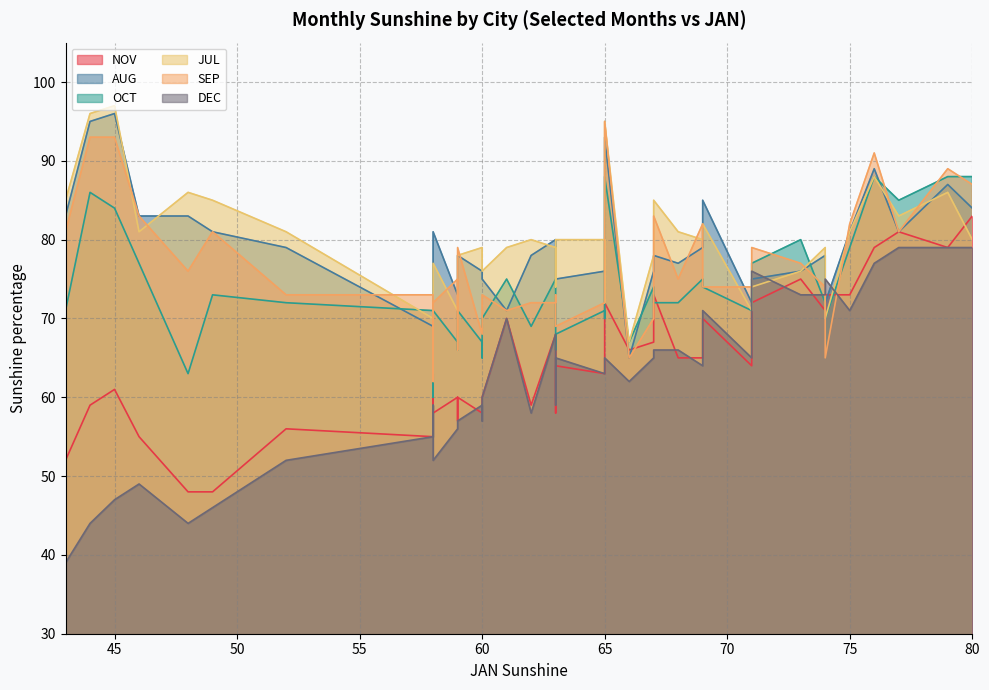

After their last crossing, which series has the higher values: DEC or OCT?

OCT